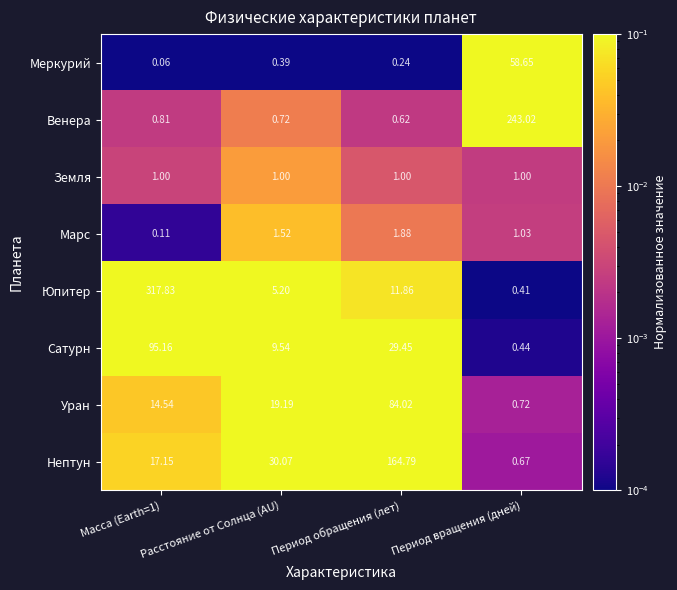

Which series has the widest spread of values?

Юпитер